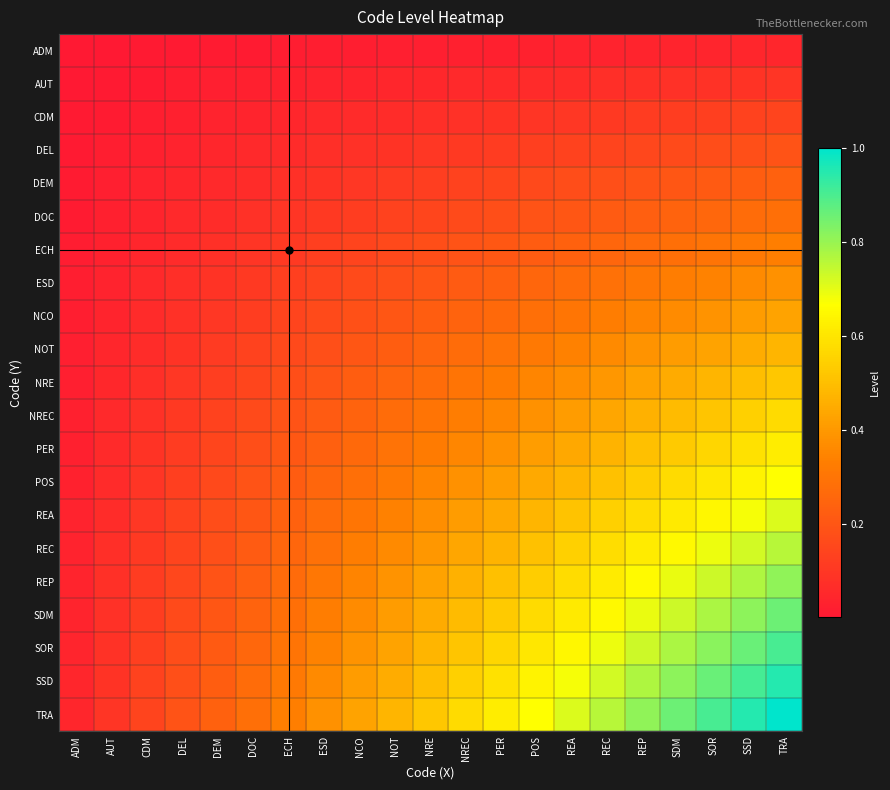

List the series in order of their peak value, lowest first.

ADM, AUT, CDM, DEL, DEM, DOC, ECH, ESD, NCO, NOT, NRE, NREC, PER, POS, REA, REC, REP, SDM, SOR, SSD, TRA